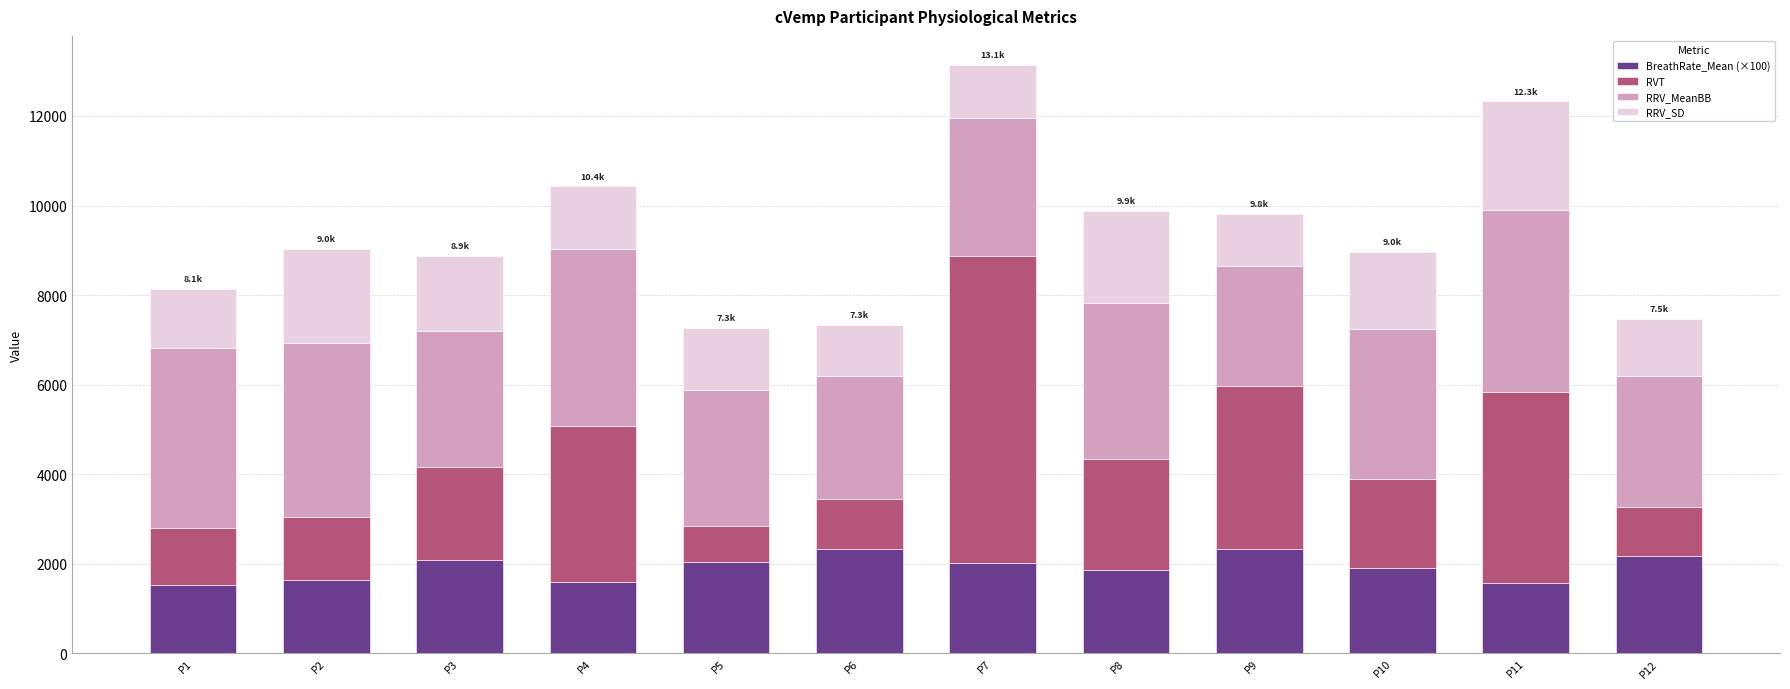

How many series are shown in this chart?

4